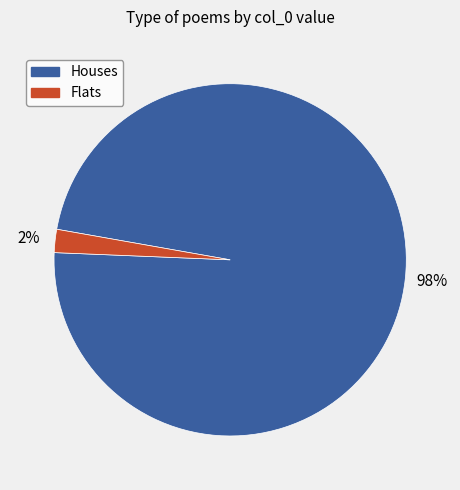

To the nearest percent, what is the difference between the largest and smallest slice percentages?

96%